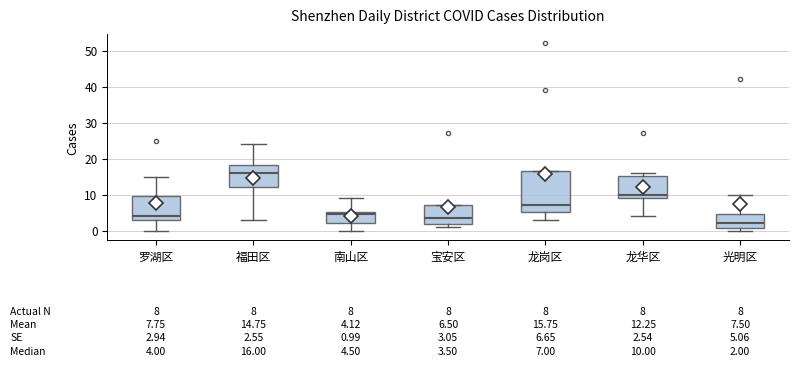

Which box's median line is the lowest?

光明区